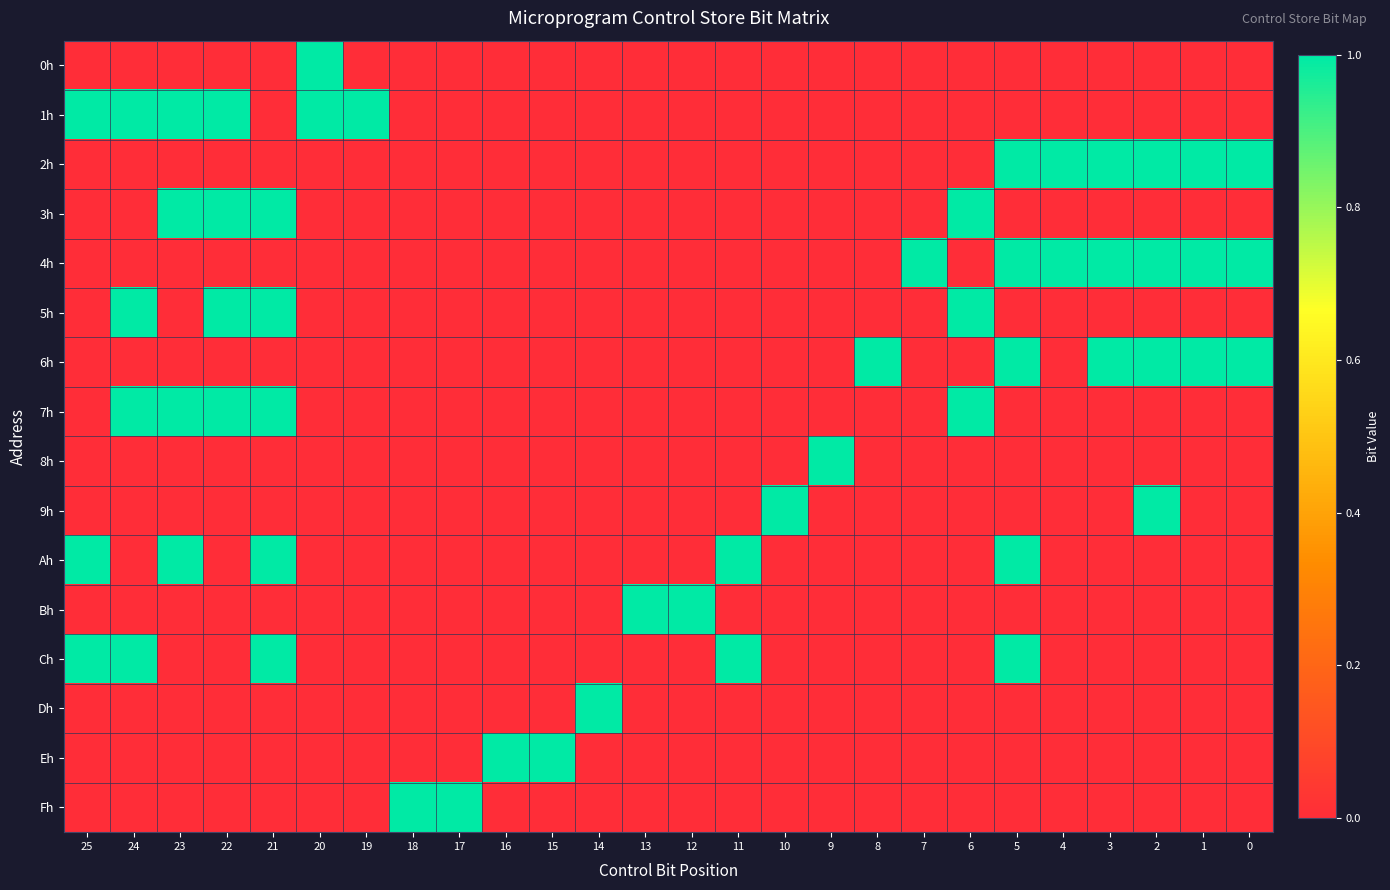

At which category is the sum across all series the highest?

21